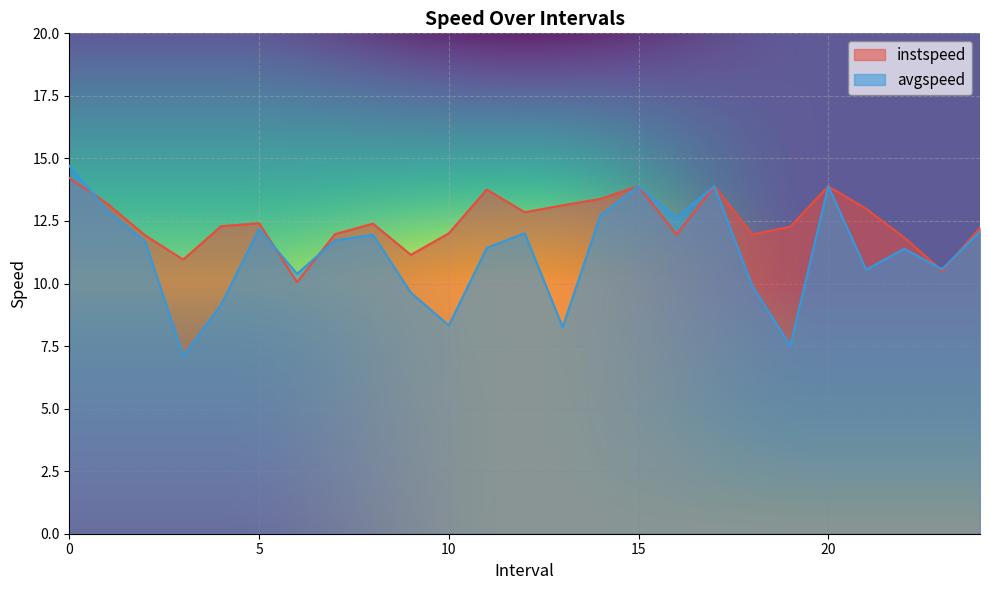

What position from the left is 2.0?

3